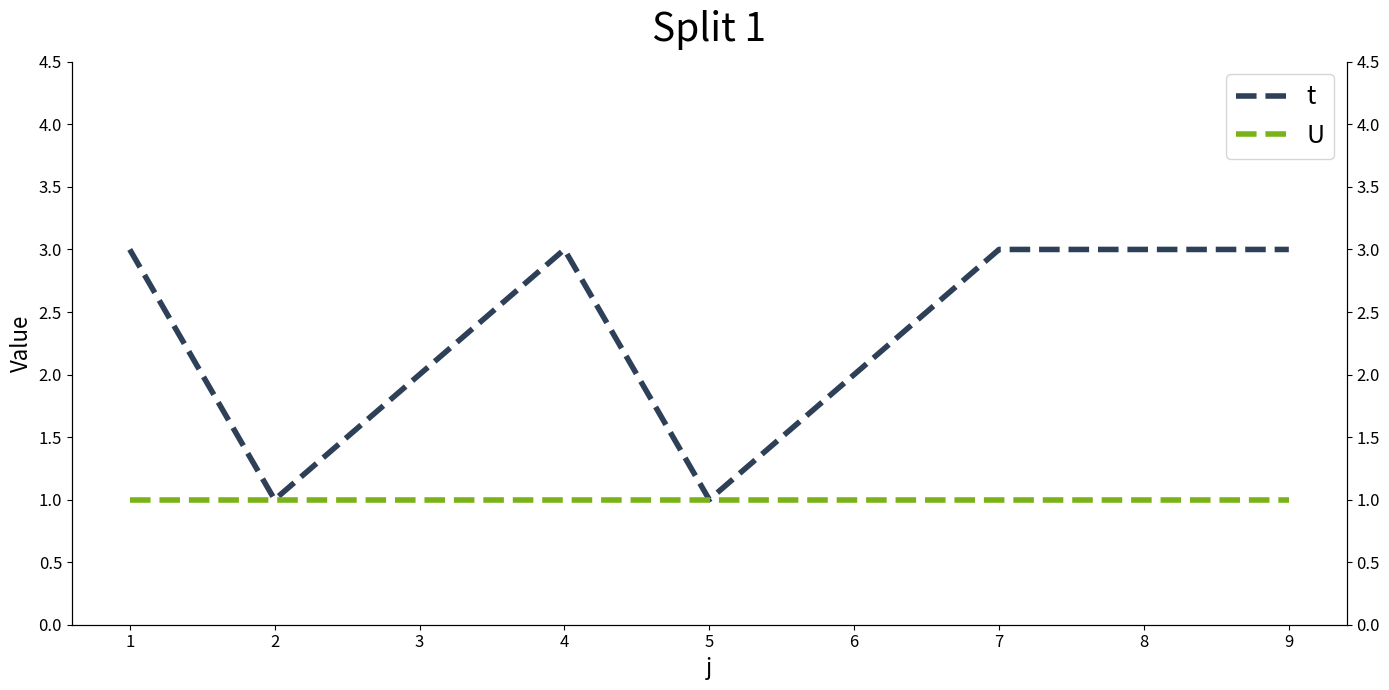

Which series has the largest total across all categories?

t